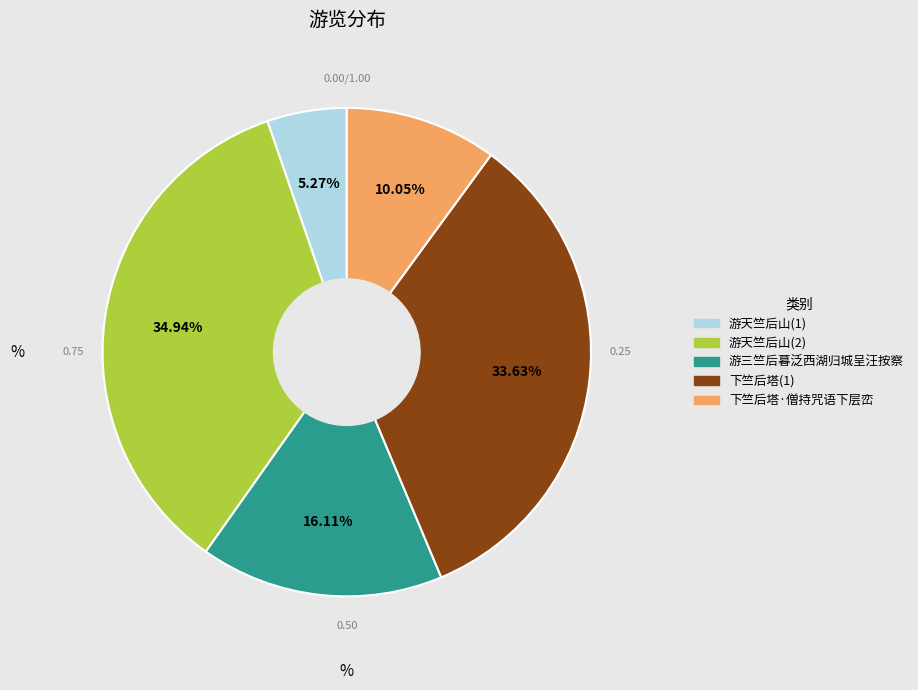

Is there a majority slice in this chart?

No